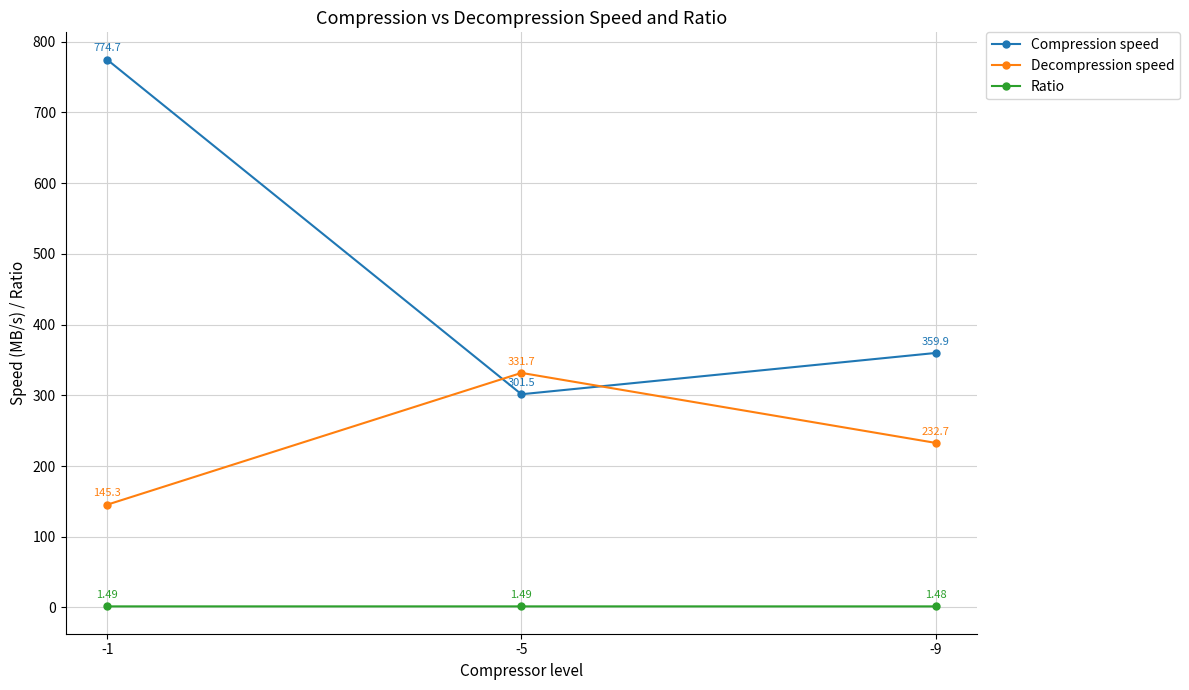

List the labels in order of Compression speed value, smallest first.

-5, -9, -1